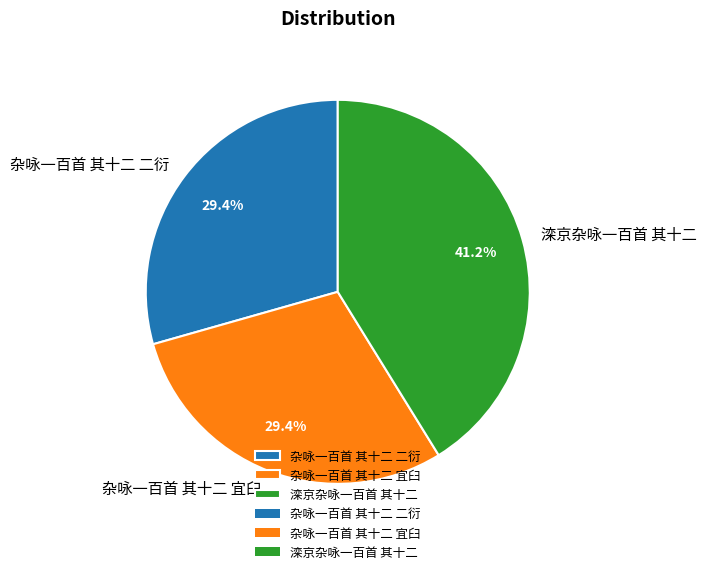

What percentage is the 杂咏一百首 其十二 二衍 slice, to the nearest percent?

29%